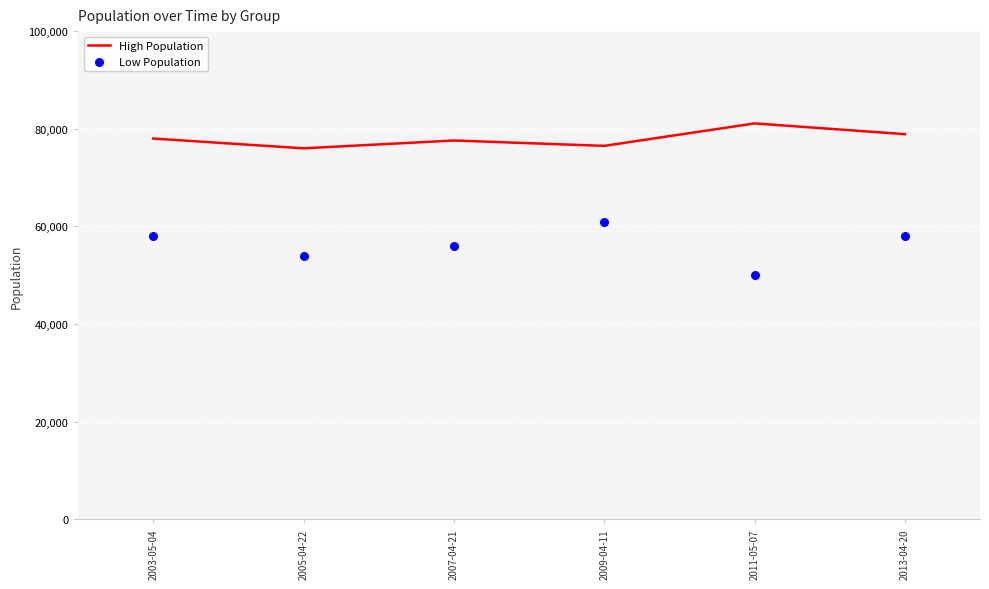

At how many categories does at least one series exceed 53593?

6